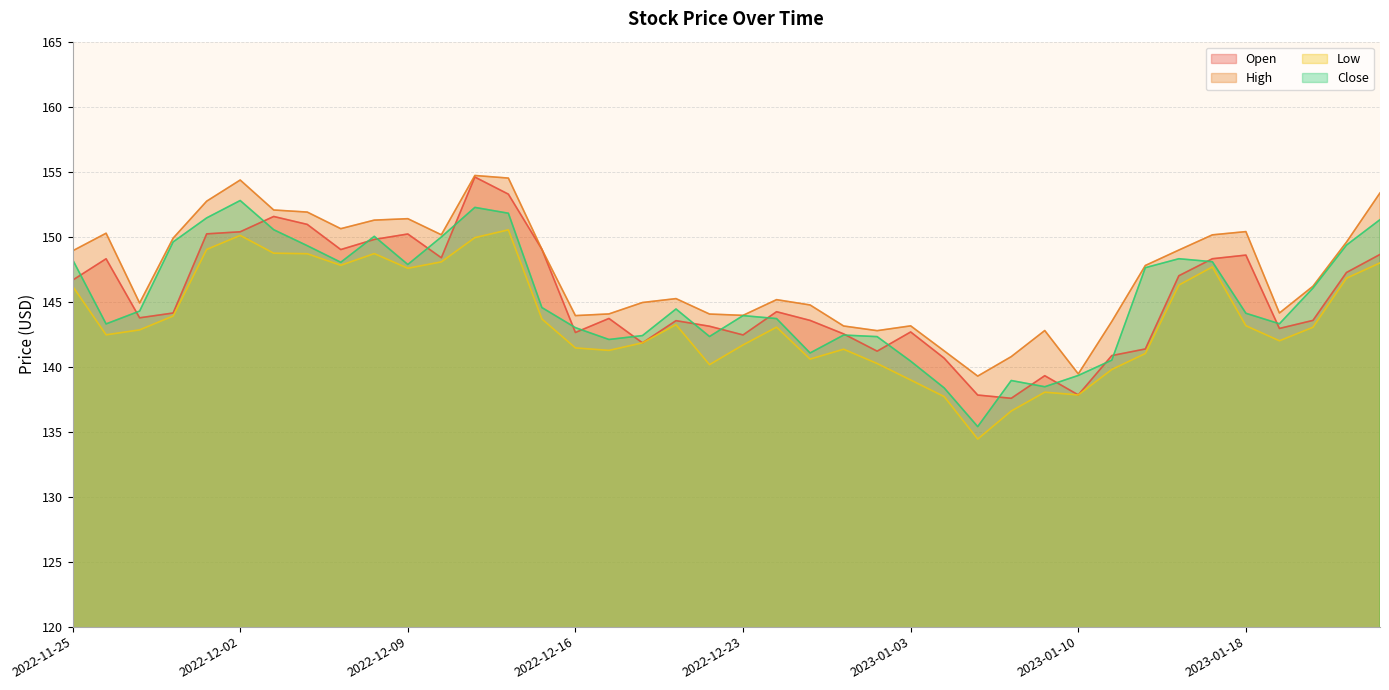

Rank the series at 2023-01-10 from highest to lowest value.

High, Close, Open, Low